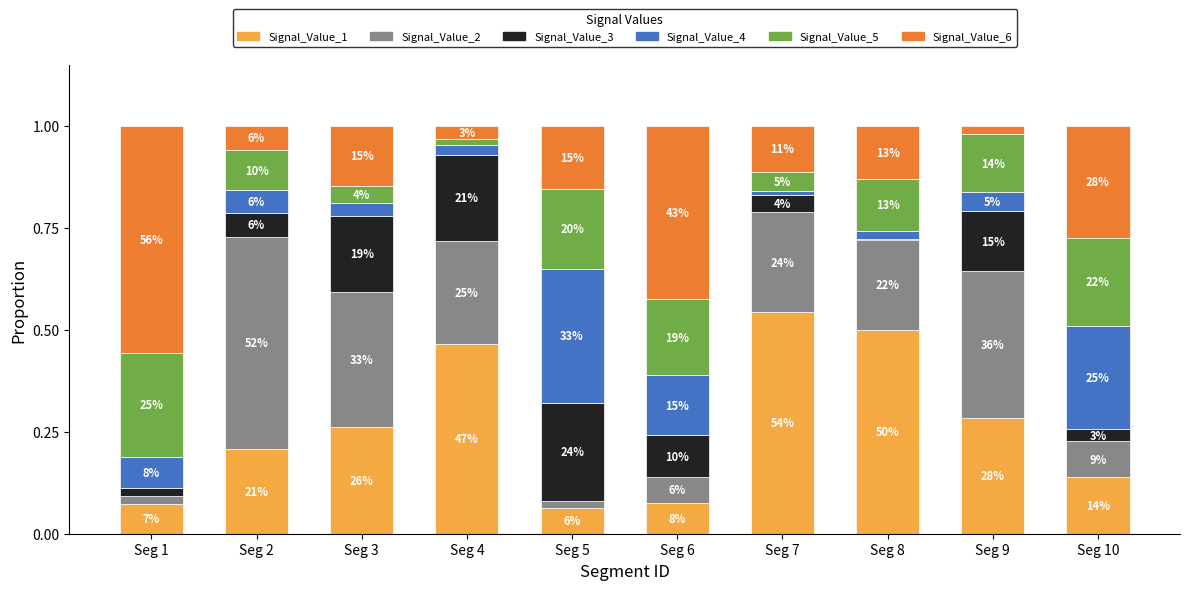

Read the Signal_Value_4 value at Seg 5.

0.3